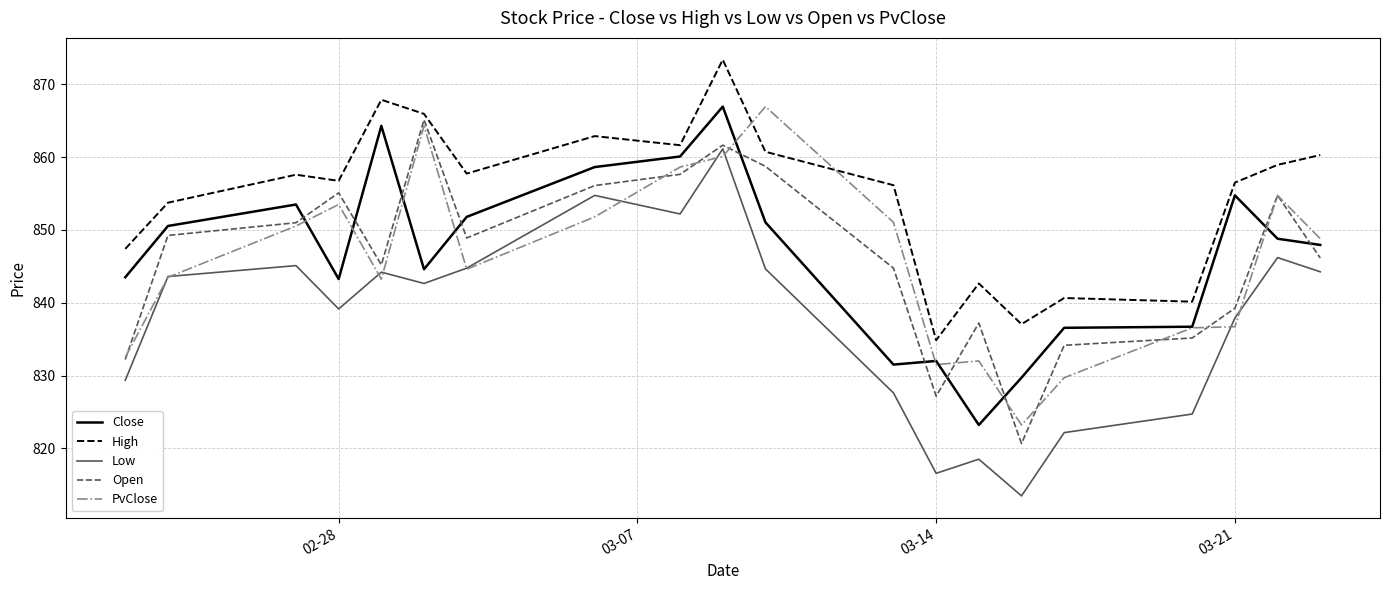

True or false: Close and Low intersect in this chart.

False